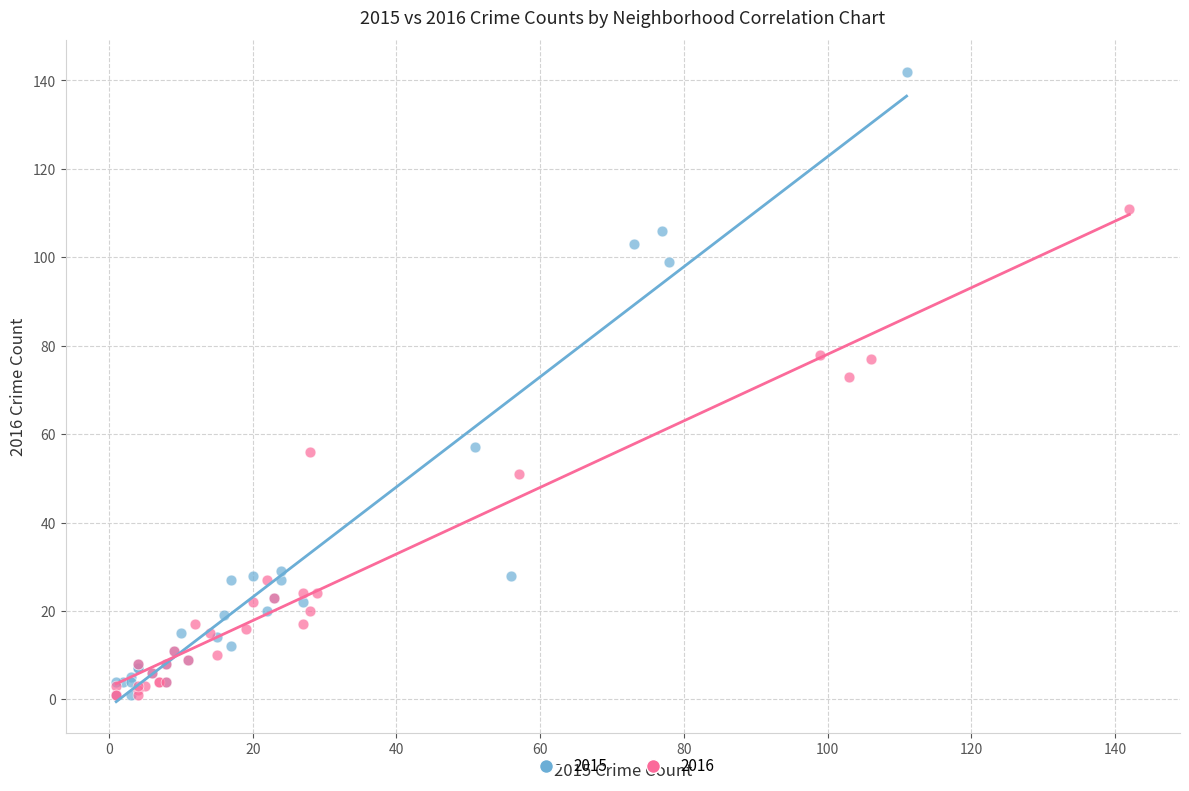

What are all the series names shown in the legend?

2015, 2016